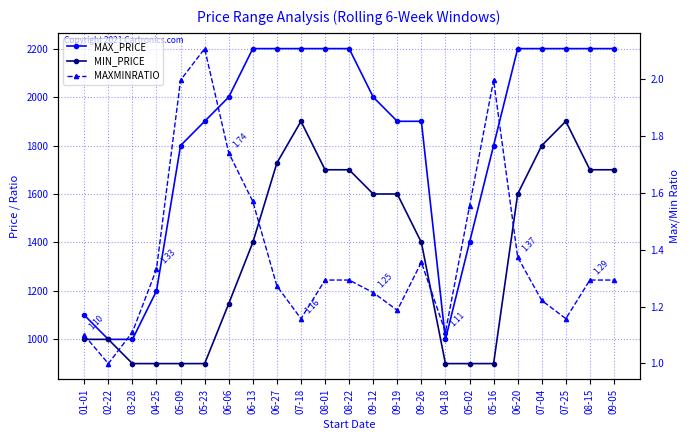

In MAXMINRATIO, how many points are higher than both neighbors (excluding endpoints)?

3